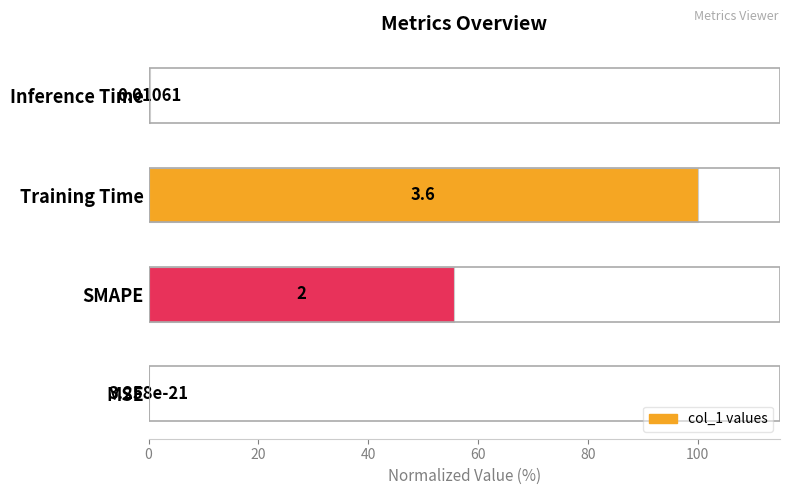

What is the change in value from MSE to Training Time?

+100.0